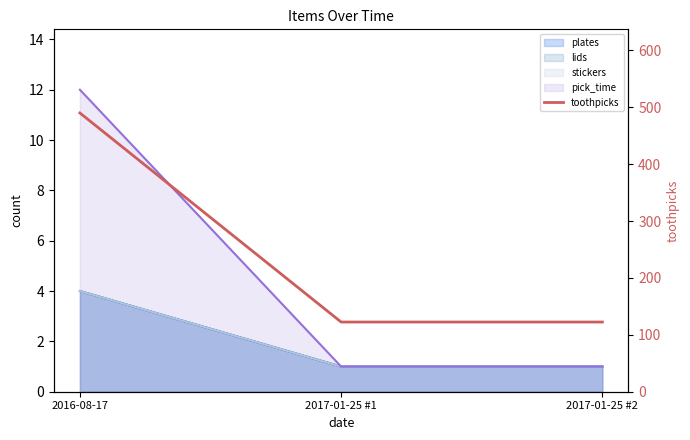

How many categories are shown in the chart?

3